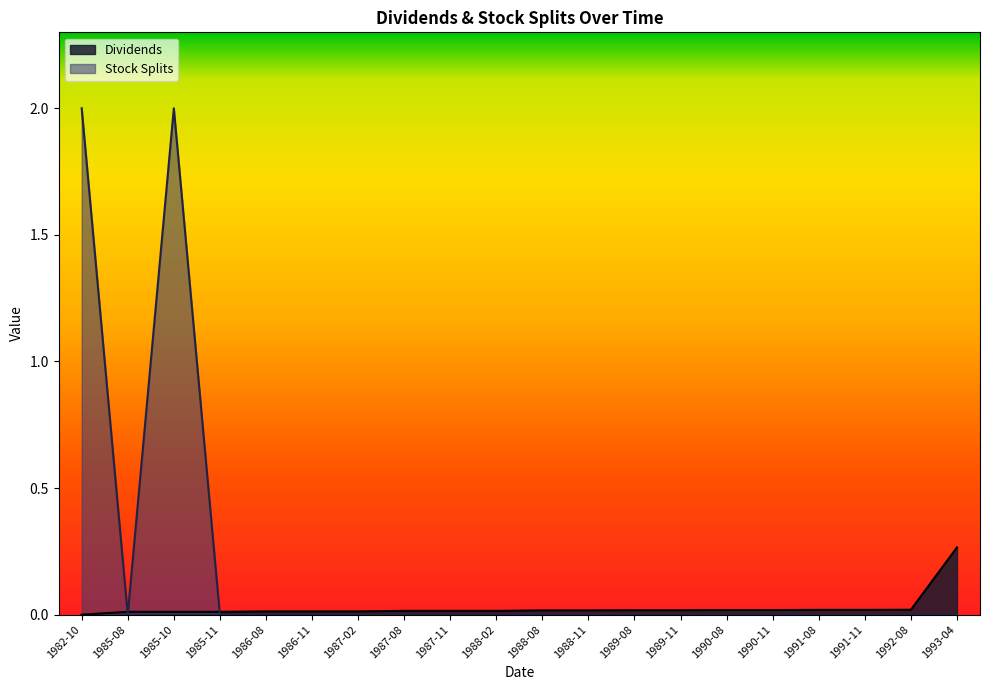

Does the chart have visible grid lines?

No